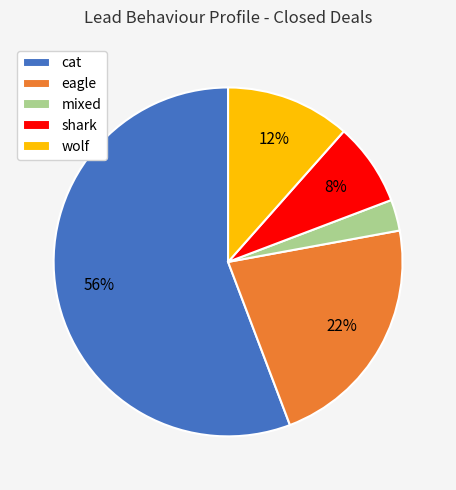

Which category has the biggest portion of the pie?

cat